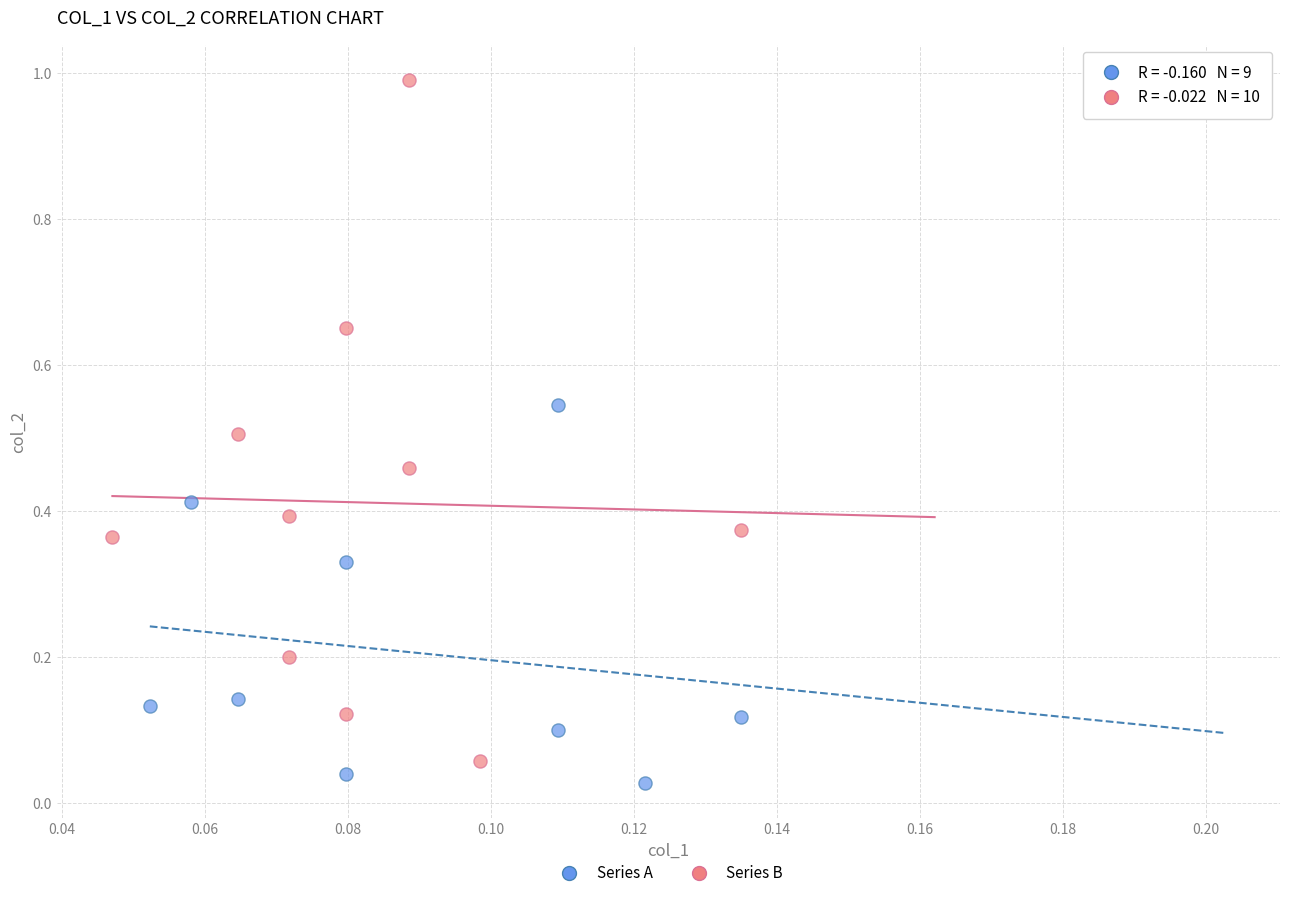

Which series contains the highest Y value?

Series B